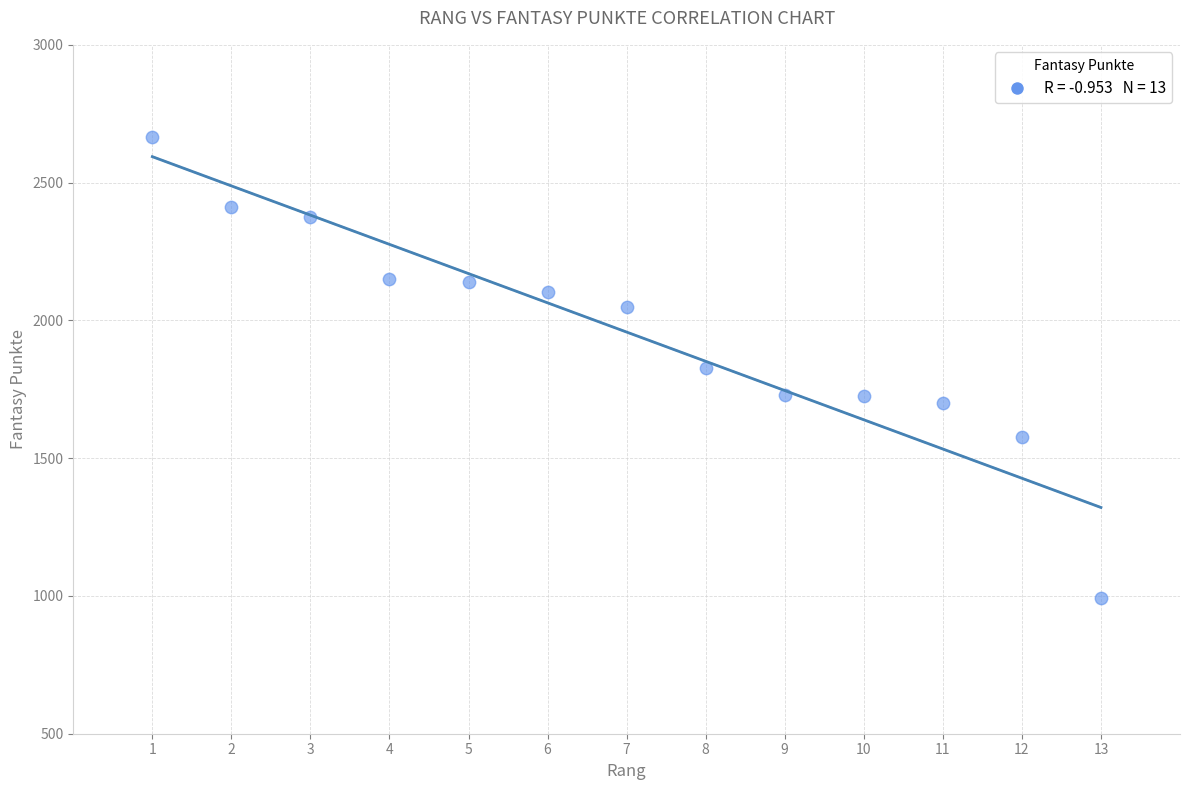

What is the range of X values (max minus min)?

12